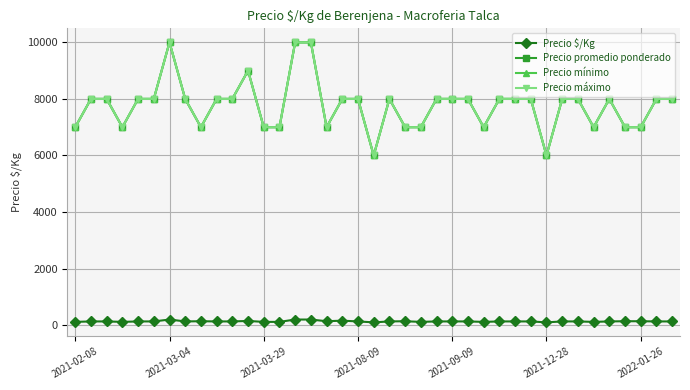

Reading left to right, transcribe all the data shown in this chart.

Precio $/Kg: 117	133	133	117	133	133	200	133	140	133	133	150	117	117	200	200	140	160	133	100	133	140	117	133	133	133	117	133	133	133	100	133	133	117	133	140	140	133	133
Precio promedio ponderado: 7000	8000	8000	7000	8000	8000	10000	8000	7000	8000	8000	9000	7000	7000	10000	10000	7000	8000	8000	6000	8000	7000	7000	8000	8000	8000	7000	8000	8000	8000	6000	8000	8000	7000	8000	7000	7000	8000	8000
Precio mínimo: 7000	8000	8000	7000	8000	8000	10000	8000	7000	8000	8000	9000	7000	7000	10000	10000	7000	8000	8000	6000	8000	7000	7000	8000	8000	8000	7000	8000	8000	8000	6000	8000	8000	7000	8000	7000	7000	8000	8000
Precio máximo: 7000	8000	8000	7000	8000	8000	10000	8000	7000	8000	8000	9000	7000	7000	10000	10000	7000	8000	8000	6000	8000	7000	7000	8000	8000	8000	7000	8000	8000	8000	6000	8000	8000	7000	8000	7000	7000	8000	8000